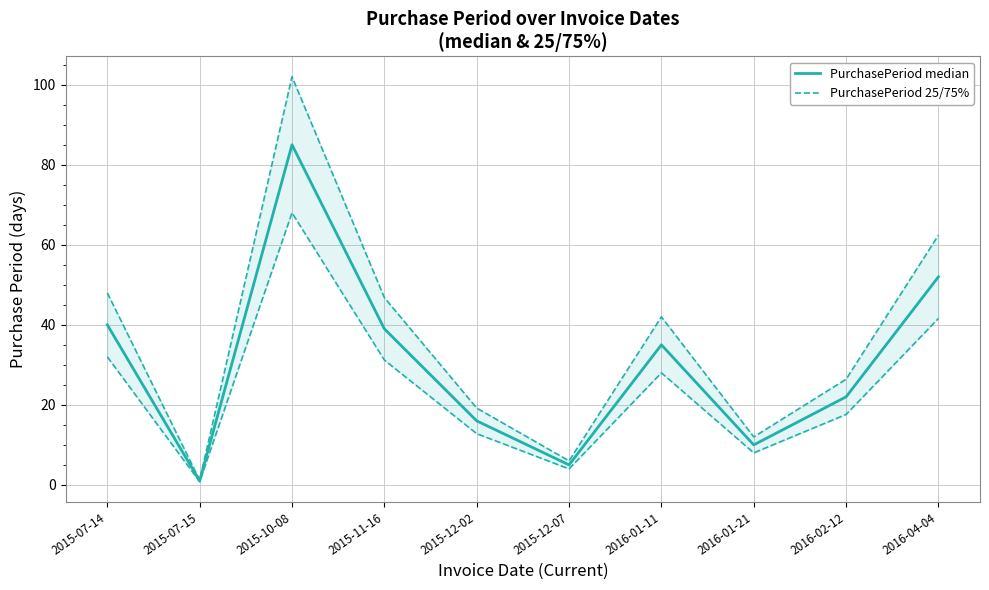

What is the label of the 10th point from the right?

2015-07-14